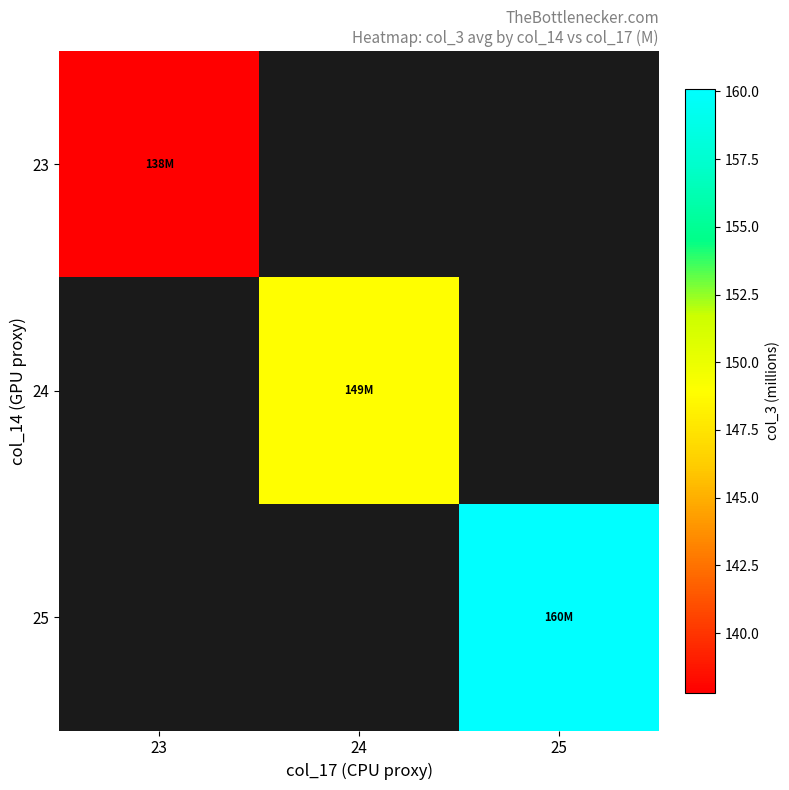

List the series in order of their overall mean, lowest first.

23, 24, 25